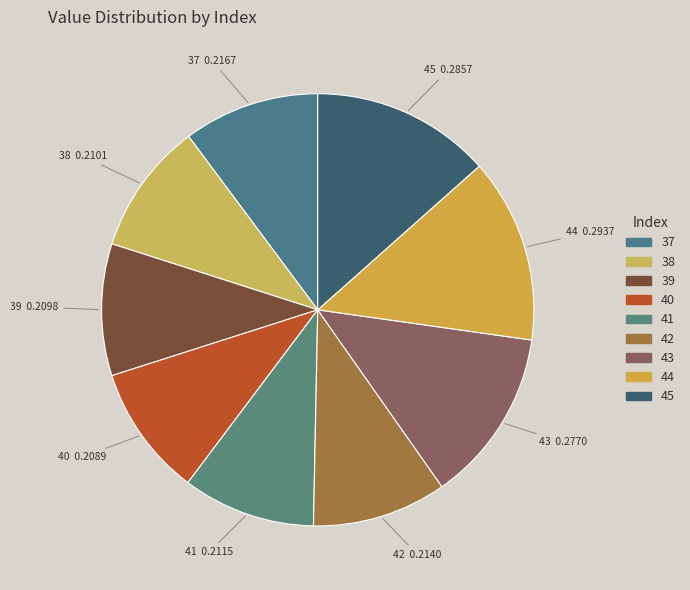

Is there any slice that represents more than half of the pie?

No